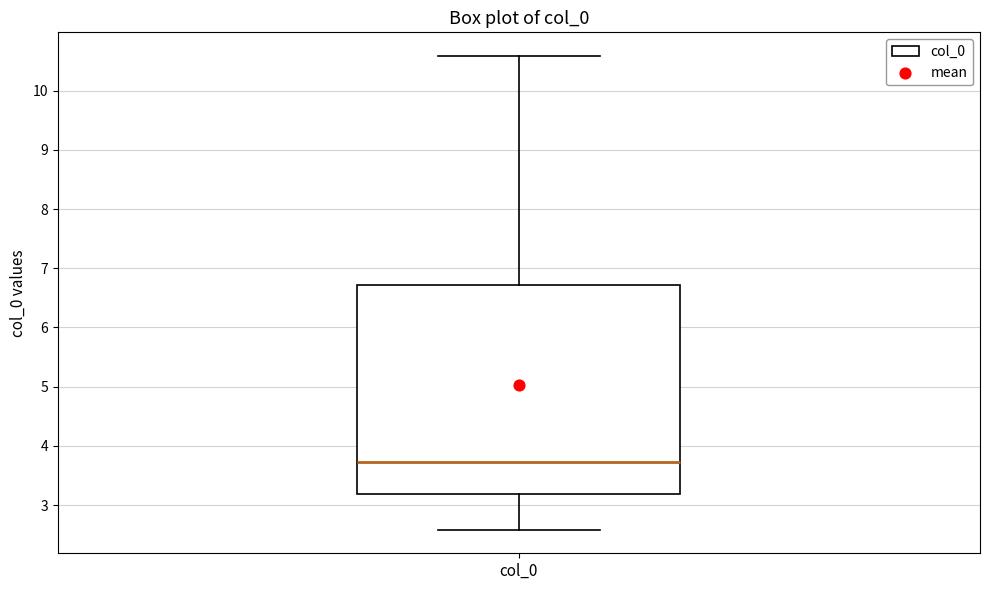

Transcribe this box plot: give where the median line is, the range the box spans, and where the two whiskers end, as read against the y-axis. The values are not printed on the chart, so give them approximately, as read against the axis.

median 3.7, box 3.2 to 6.7, whiskers 2.6 to 10.6